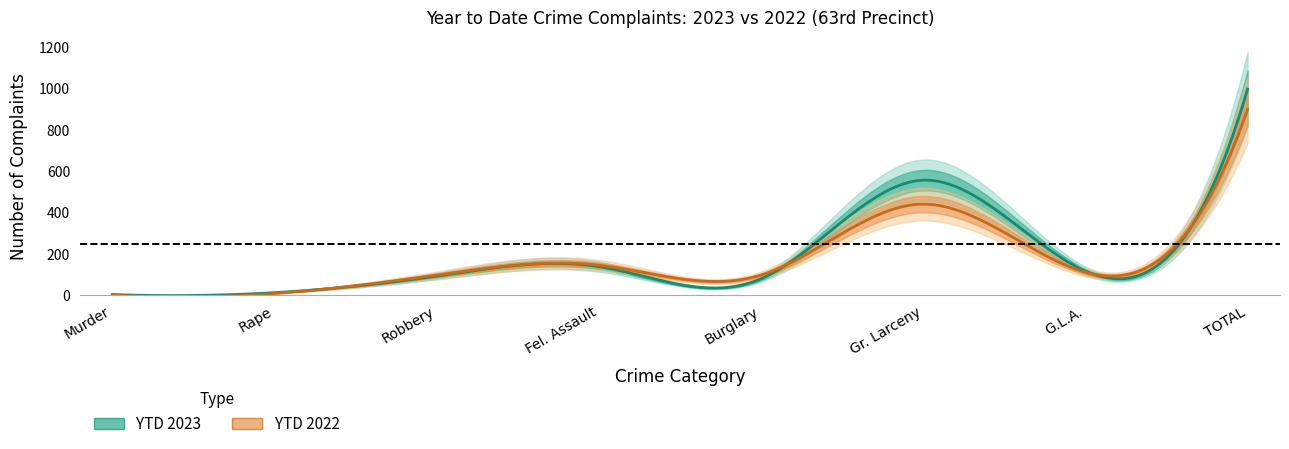

Rank the series by their average value, from highest to lowest.

YTD 2023, YTD 2022